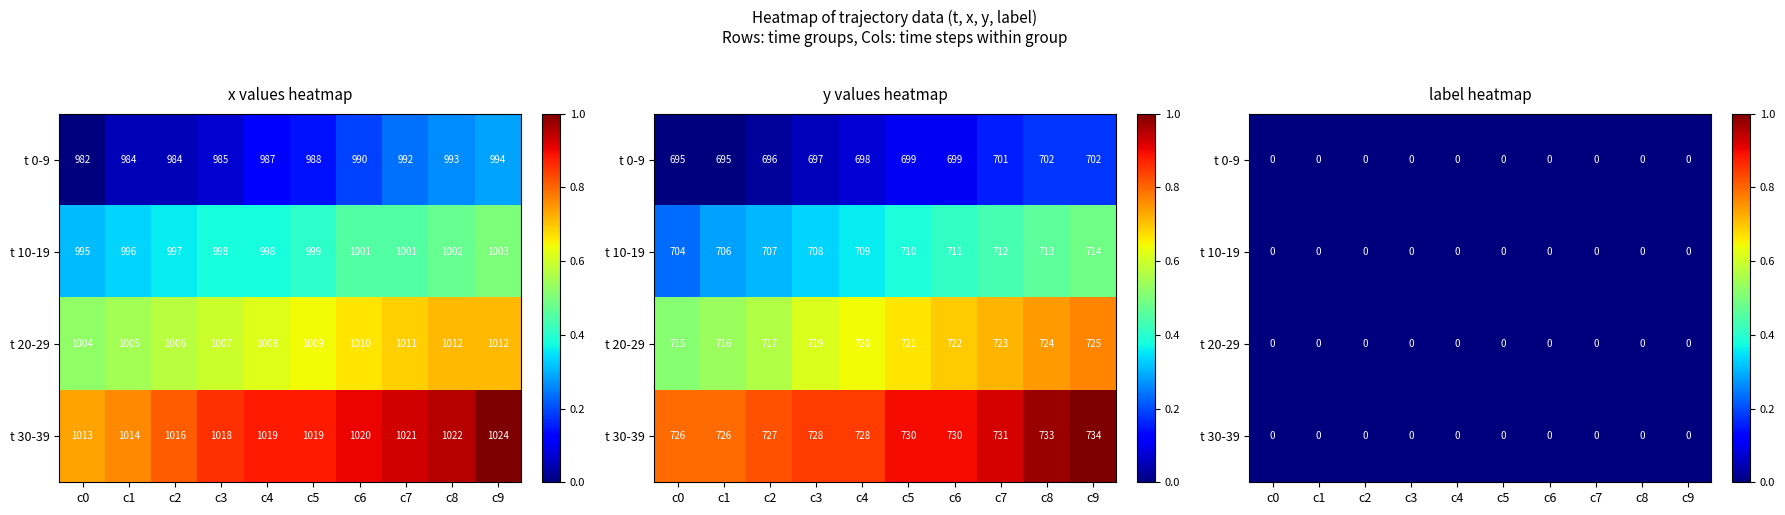

The value of t=20..29 at c8 is 0.5. True or false?

False